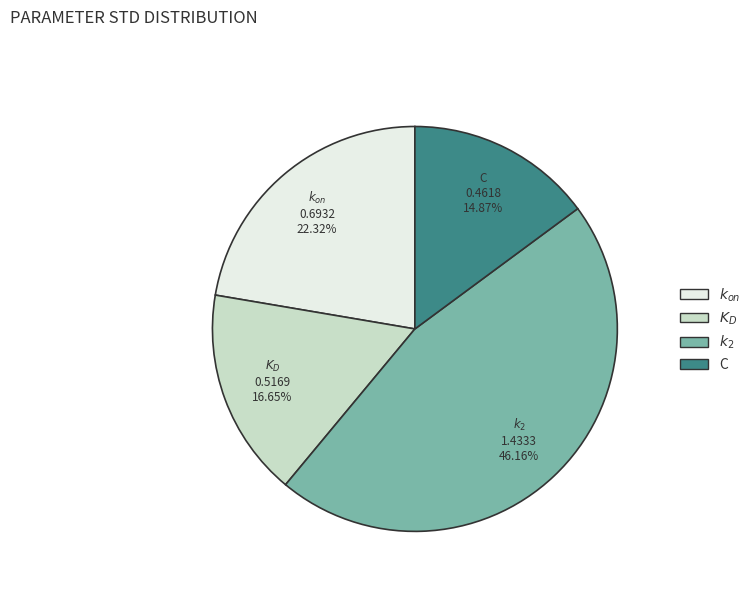

What portion of the pie excludes C?

85.1%